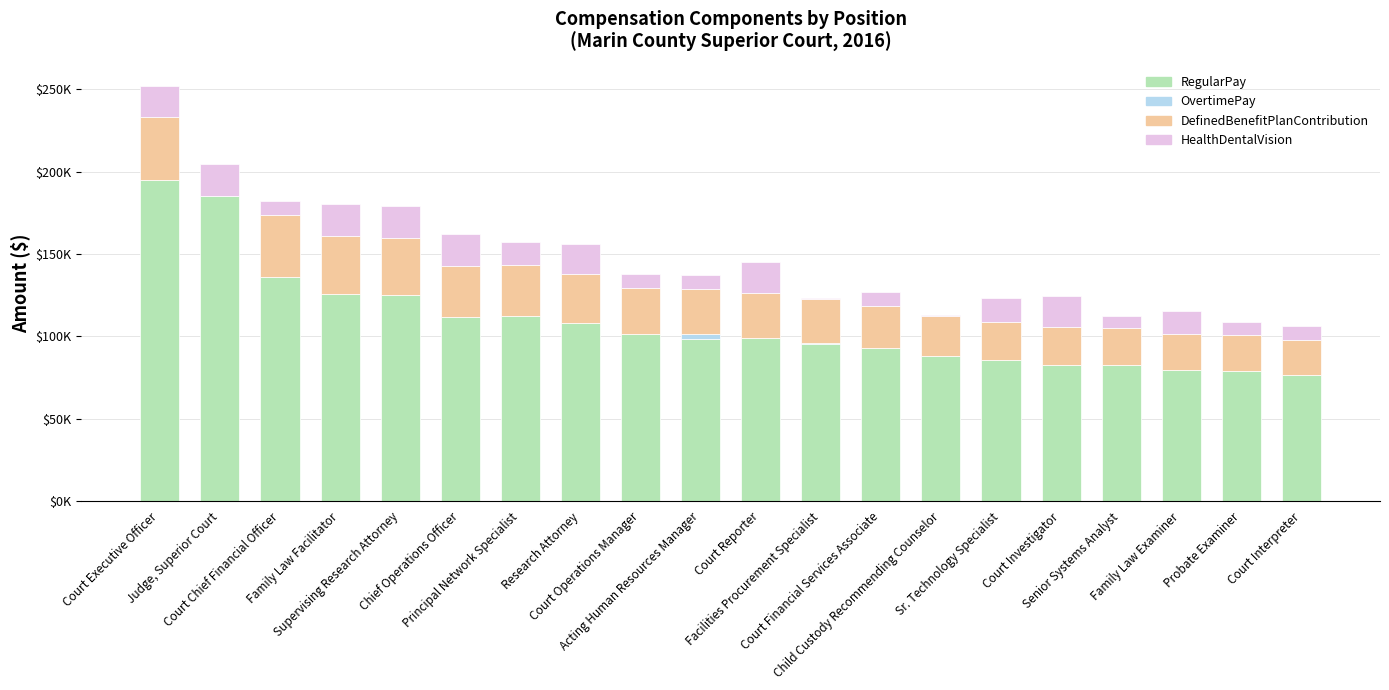

What is the label of the 13th bar from the left?

Court Financial Services Associate